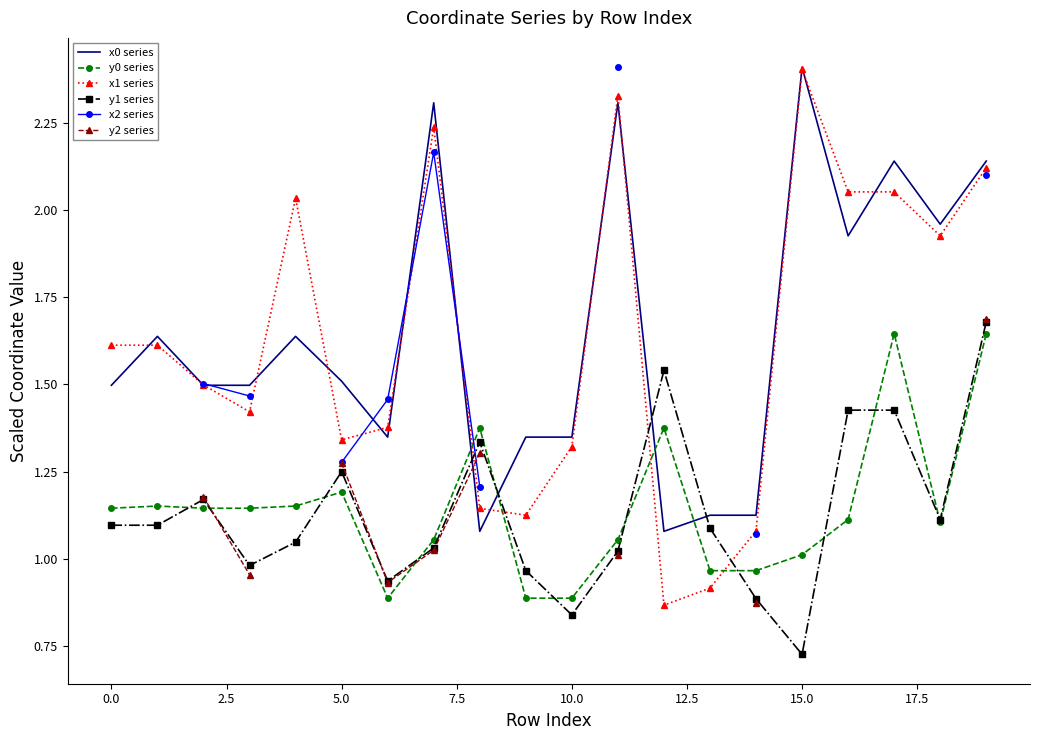

At how many categories does at least one series exceed 2?

7